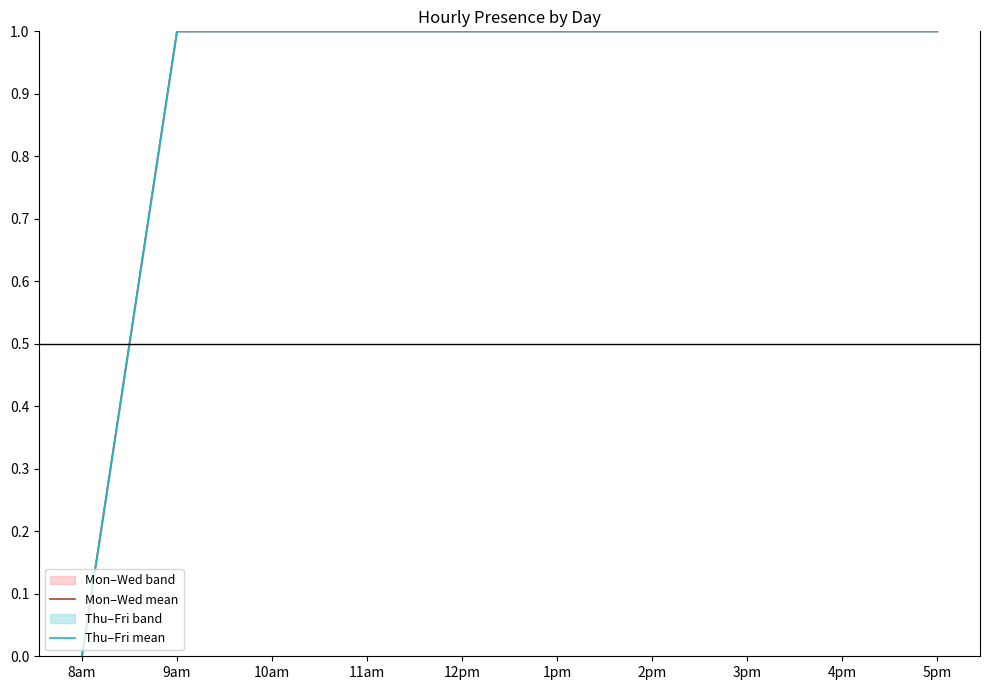

True or false: Thu–Fri mean and Mon–Wed mean cross at least once.

False